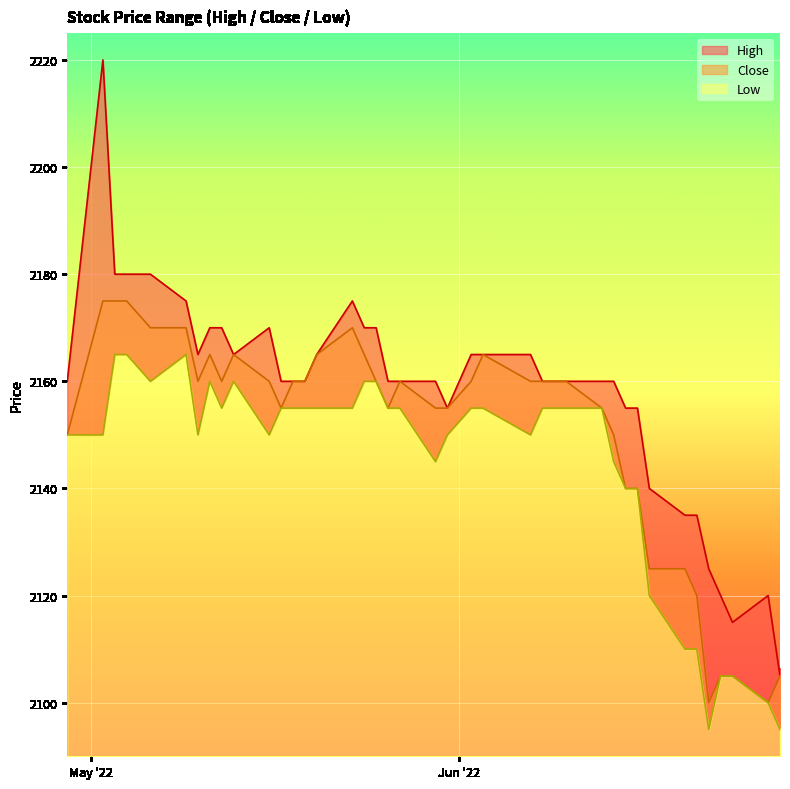

Where is High nearest to the value 2162?

2022-04-29